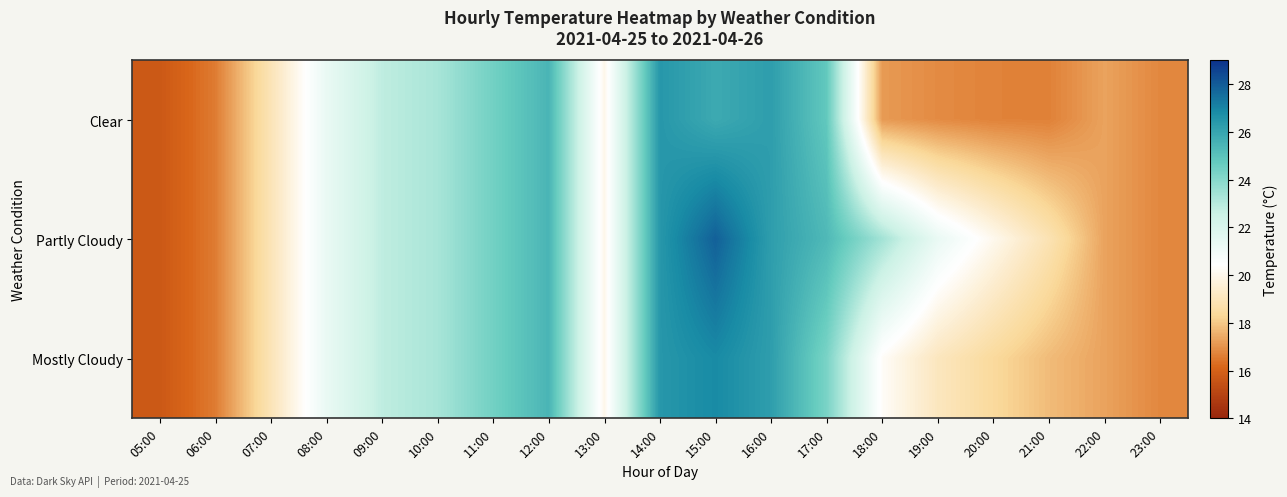

List the series in order of their peak value, highest first.

Partly Cloudy, Mostly Cloudy, Clear